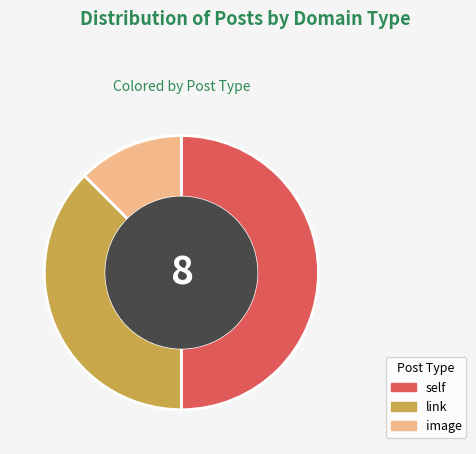

What is the largest slice in the pie chart?

self